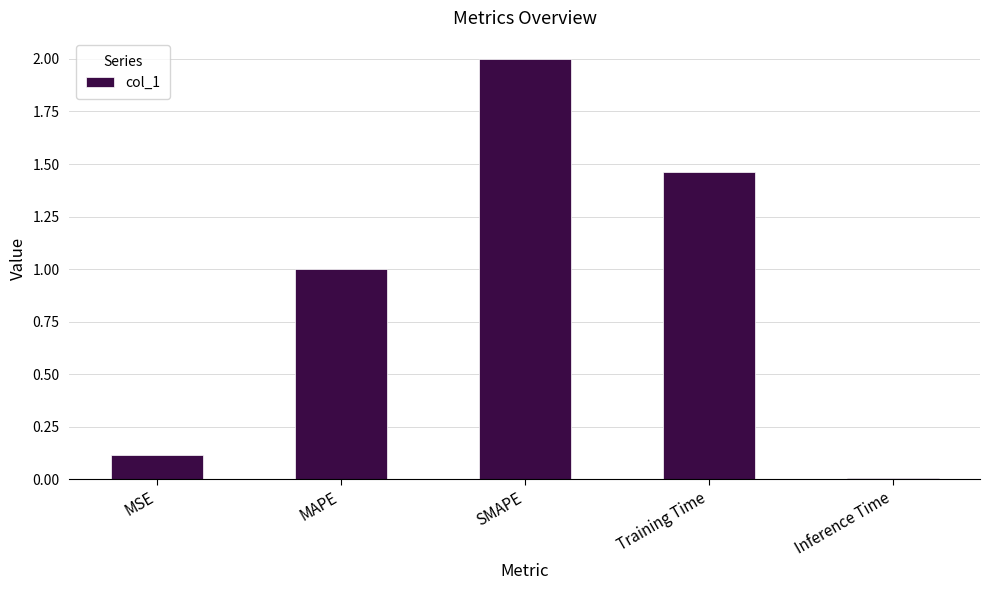

What is the average value?

0.9